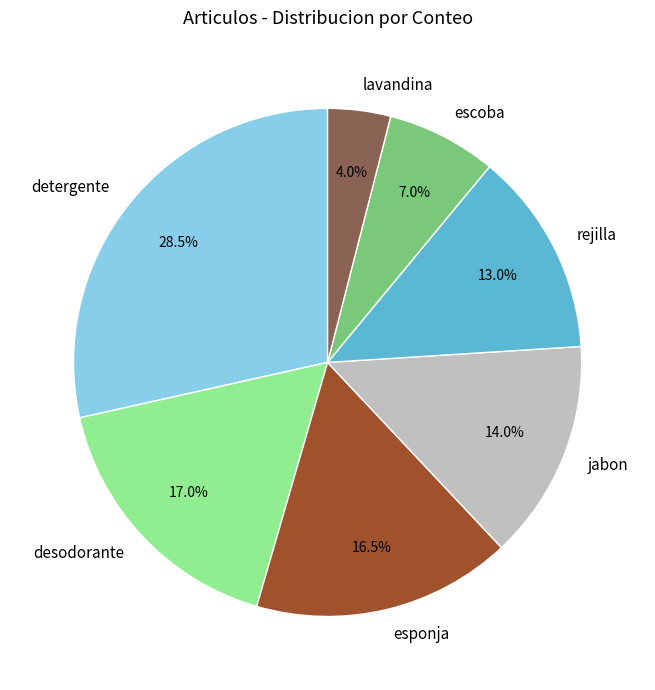

To the nearest percent, what is the difference between the largest and smallest slice percentages?

24%